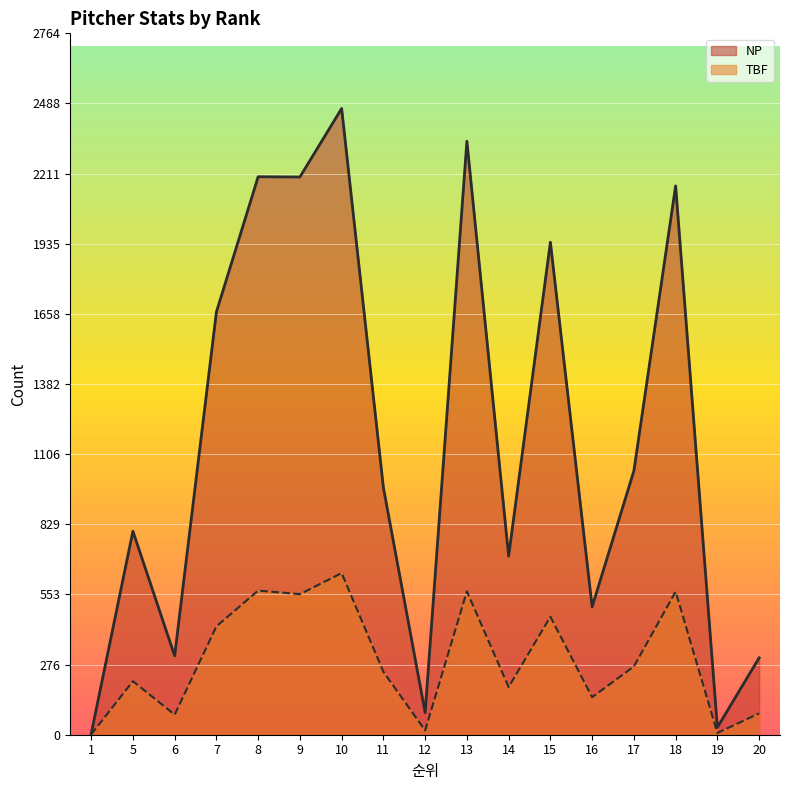

True or false: NP and TBF cross at least once.

False